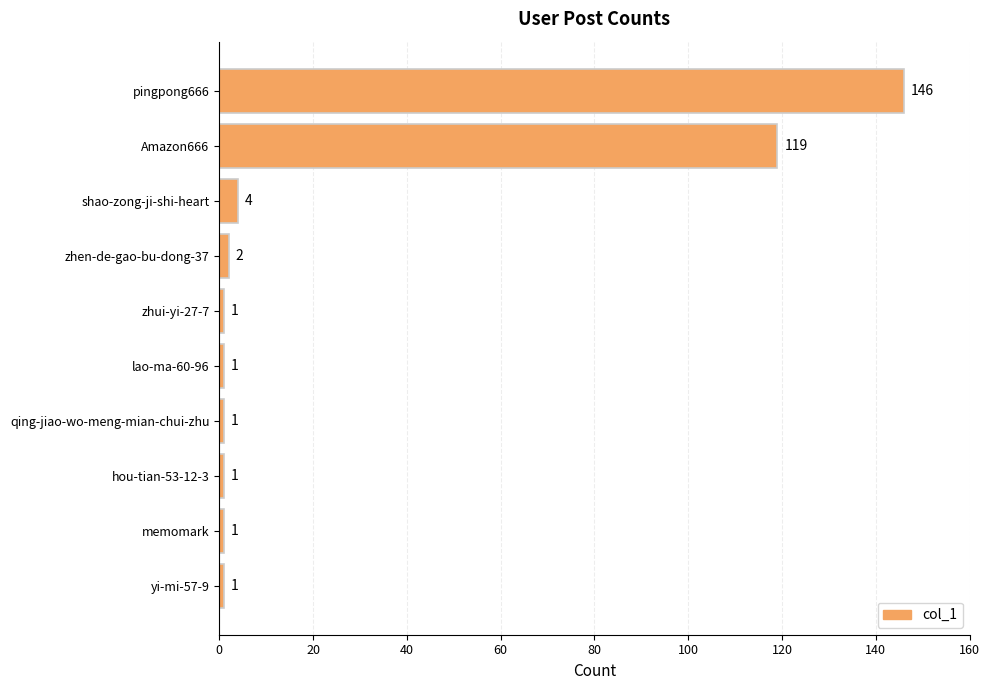

Reading top to bottom, what are all the values shown in this chart?

pingpong666=146	Amazon666=119	shao-zong-ji-shi-heart=4	zhen-de-gao-bu-dong-37=2	zhui-yi-27-7=1	lao-ma-60-96=1	qing-jiao-wo-meng-mian-chui-zhu=1	hou-tian-53-12-3=1	memomark=1	yi-mi-57-9=1